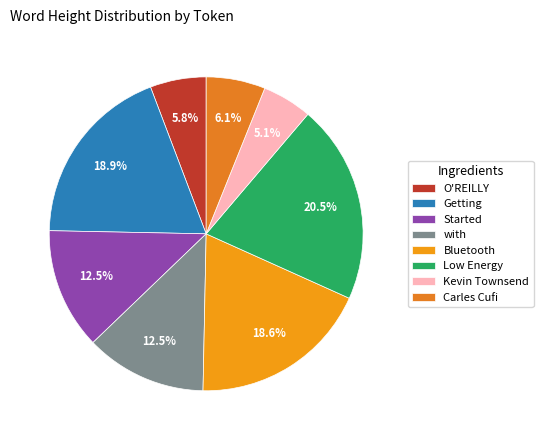

Which slice is the smallest?

Kevin Townsend